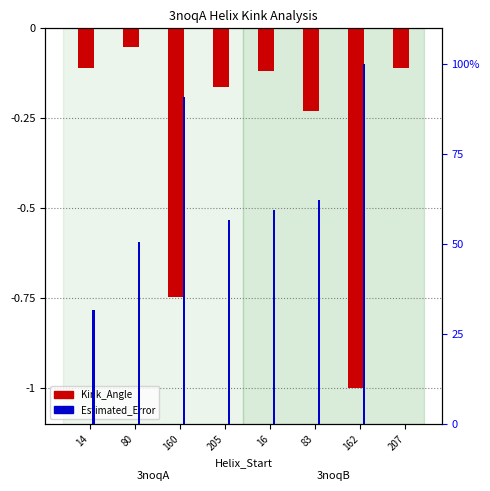

What is the maximum value shown in the chart?

1.0